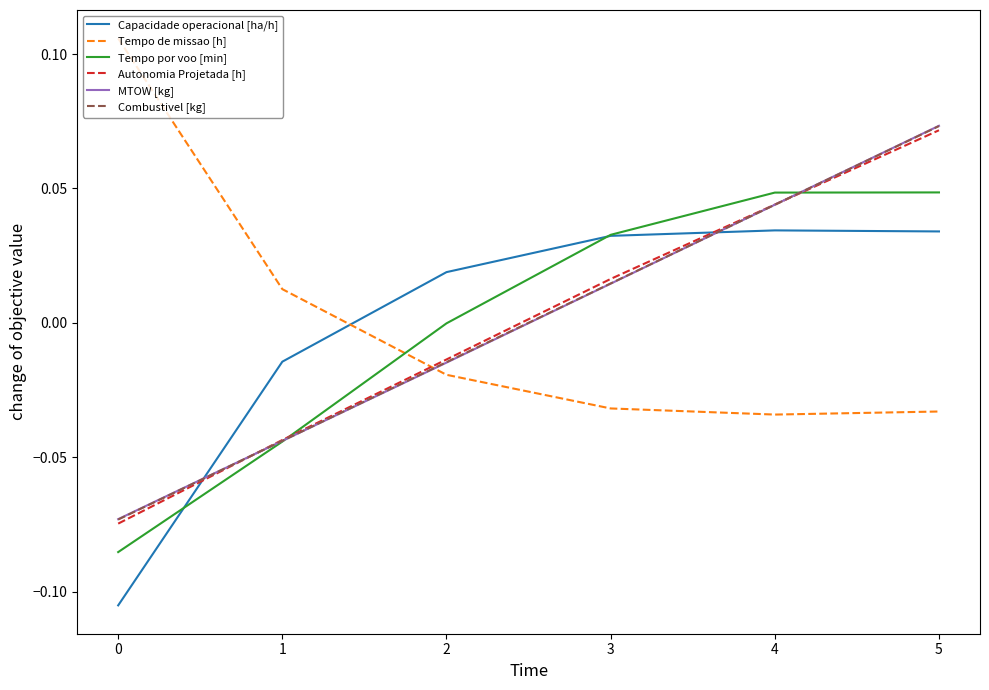

True or false: MTOW [kg] has a value of 0.0 at 3.

True